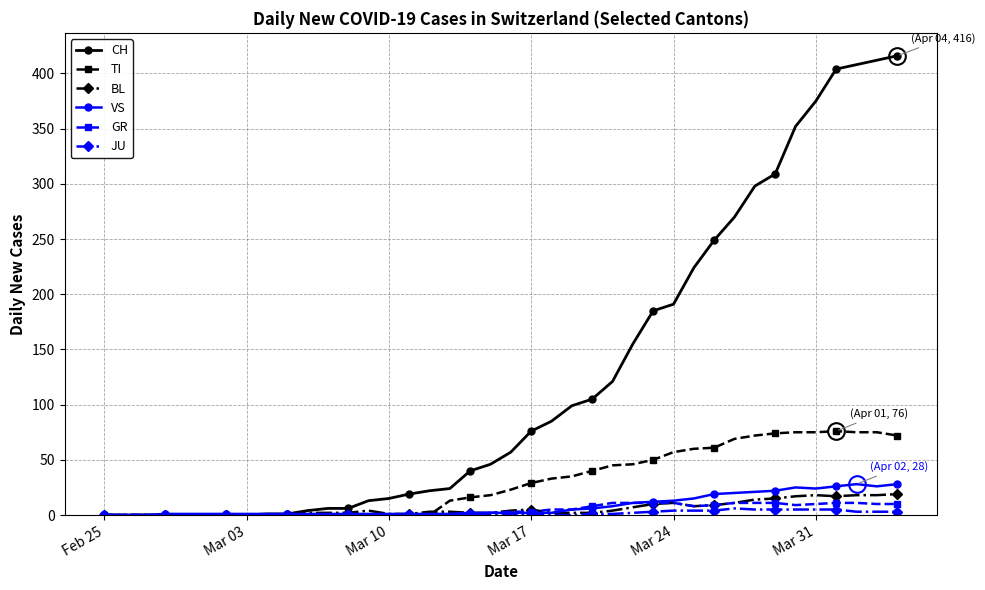

Which series has the widest spread of values?

CH